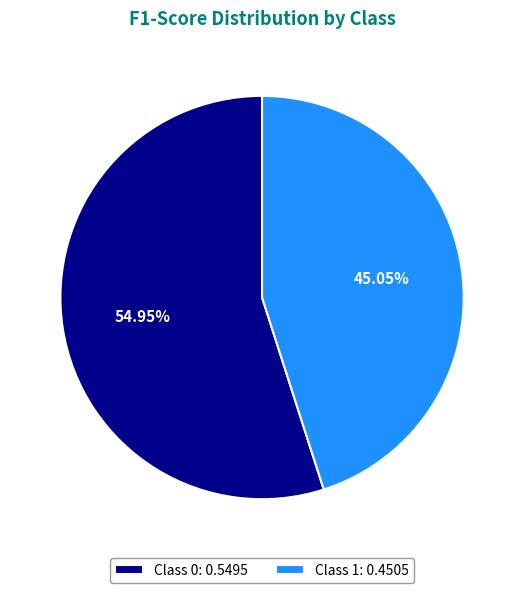

To the nearest percent, what is the average slice percentage?

50%